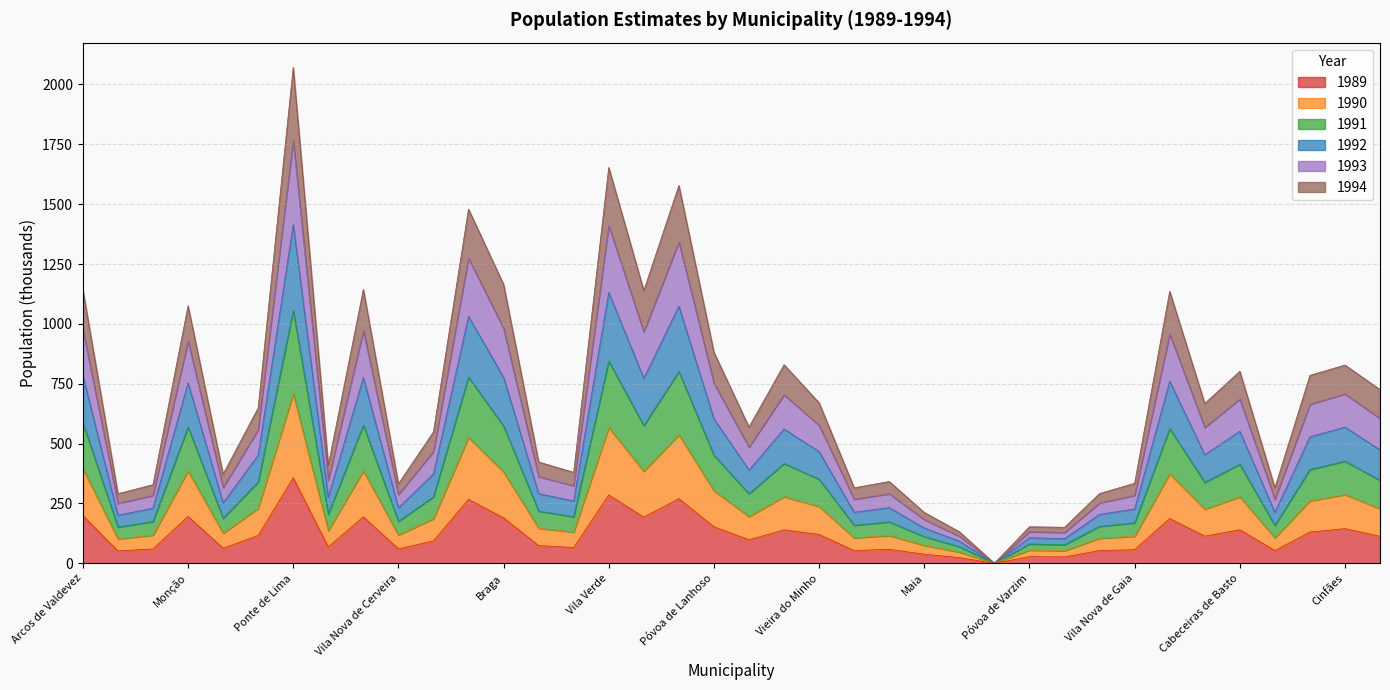

What is the total value across all series at Terras de Bouro?

1355.8